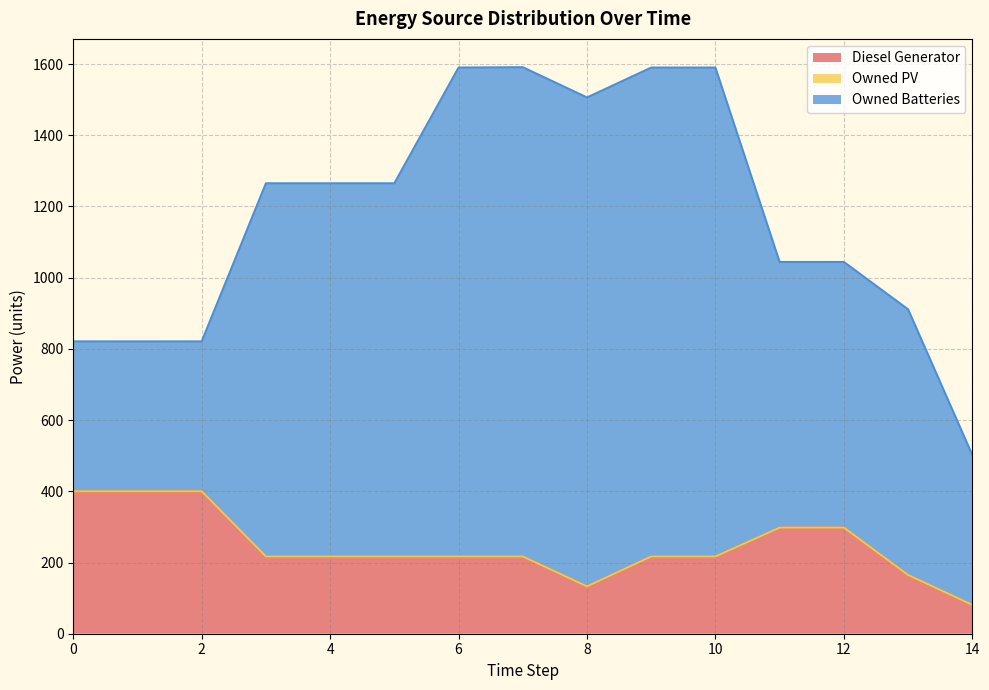

How many data points in Owned Batteries are above 1048?

5